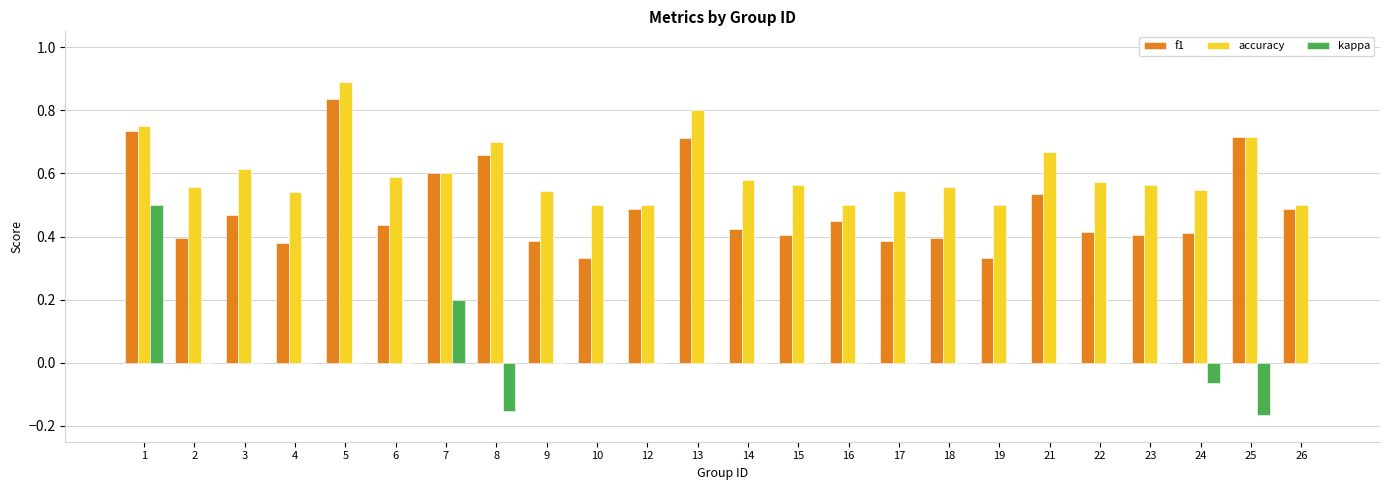

What is the sum of the f1 values at 4 and 25?

1.1